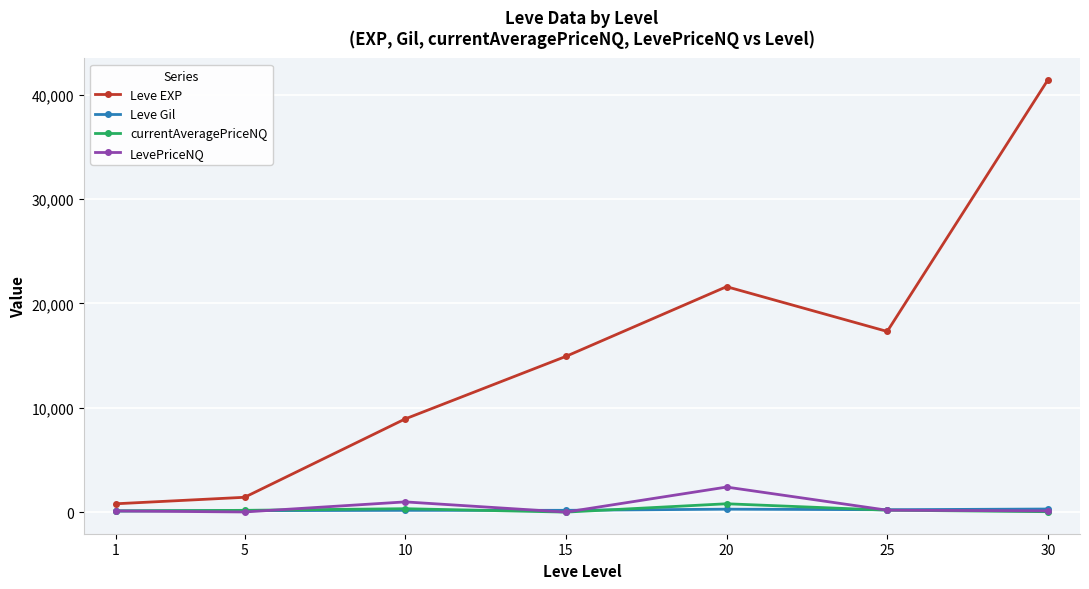

True or false: Leve EXP and Leve Gil cross at least once.

False